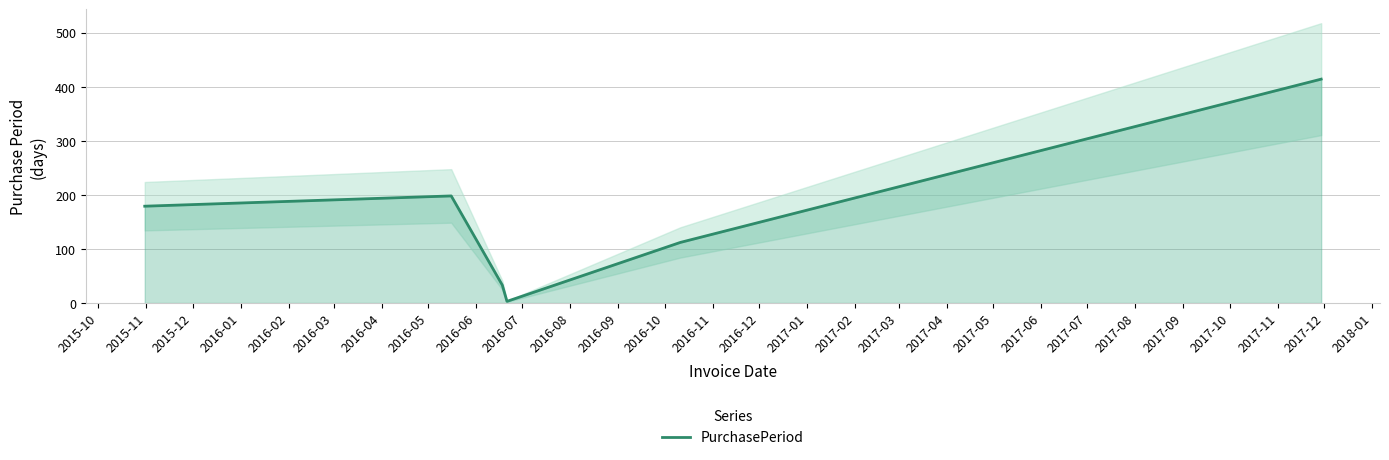

What is the highest value of the PurchasePeriod series?

414